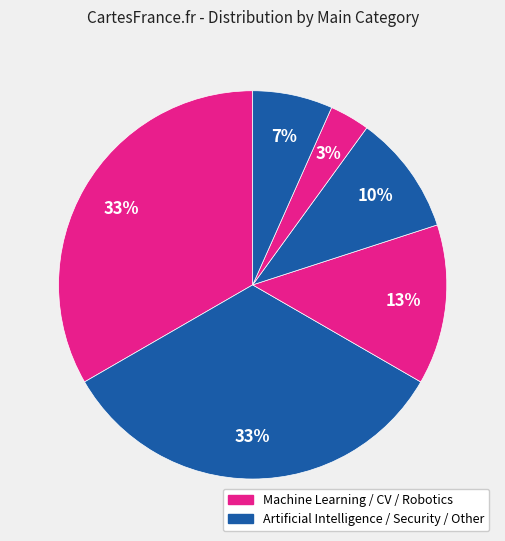

How many slices are in this pie chart?

6